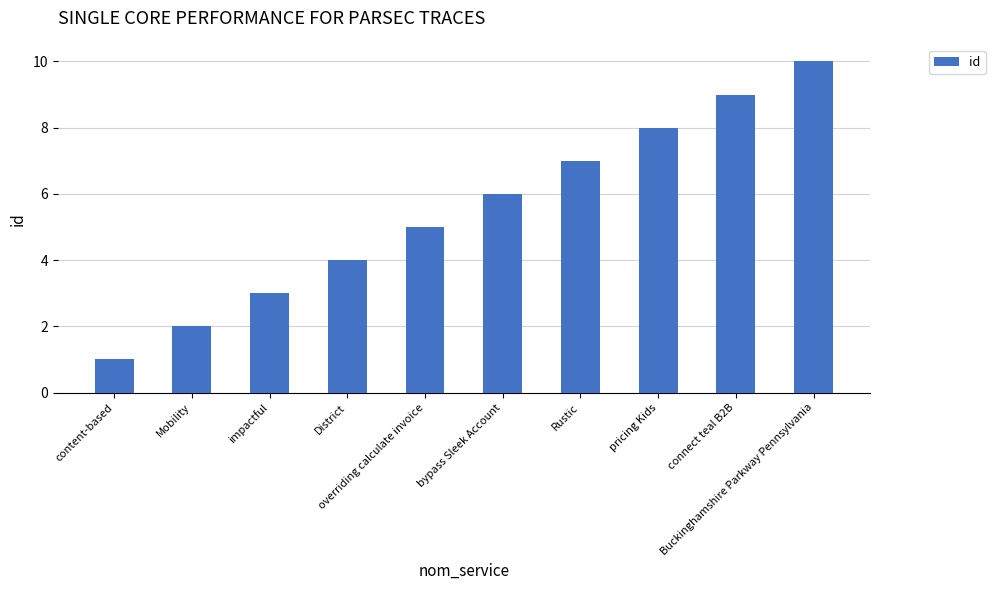

Reading left to right, transcribe all the data shown in this chart.

content-based=1	Mobility=2	impactful=3	District=4	overriding calculate invoice=5	bypass Sleek Account=6	Rustic=7	pricing Kids=8	connect teal B2B=9	Buckinghamshire Parkway Pennsylvania=10